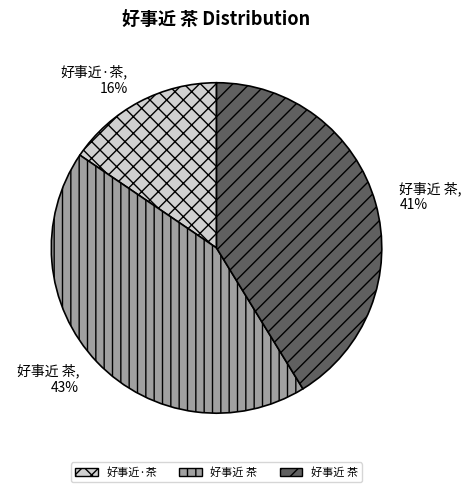

To the nearest percent, what is the average slice percentage?

33%